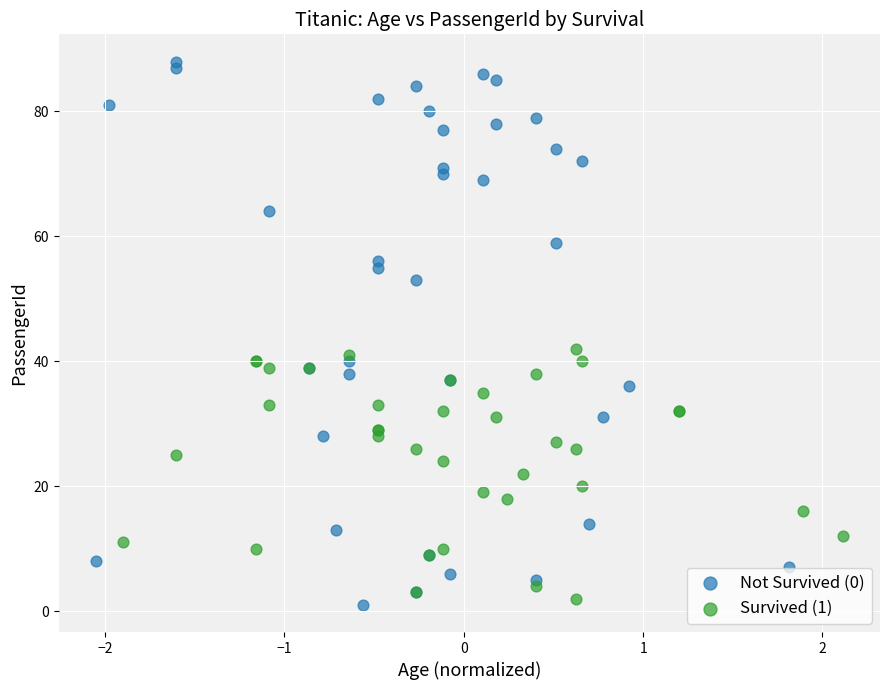

Which series reaches the maximum Y coordinate?

Not Survived (0)